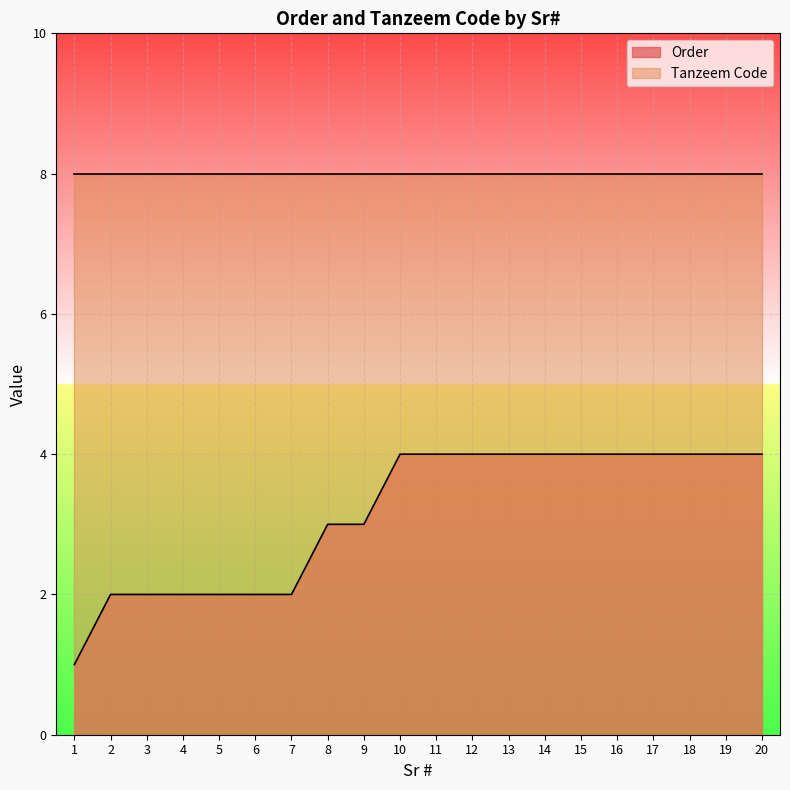

What is the average value?

3